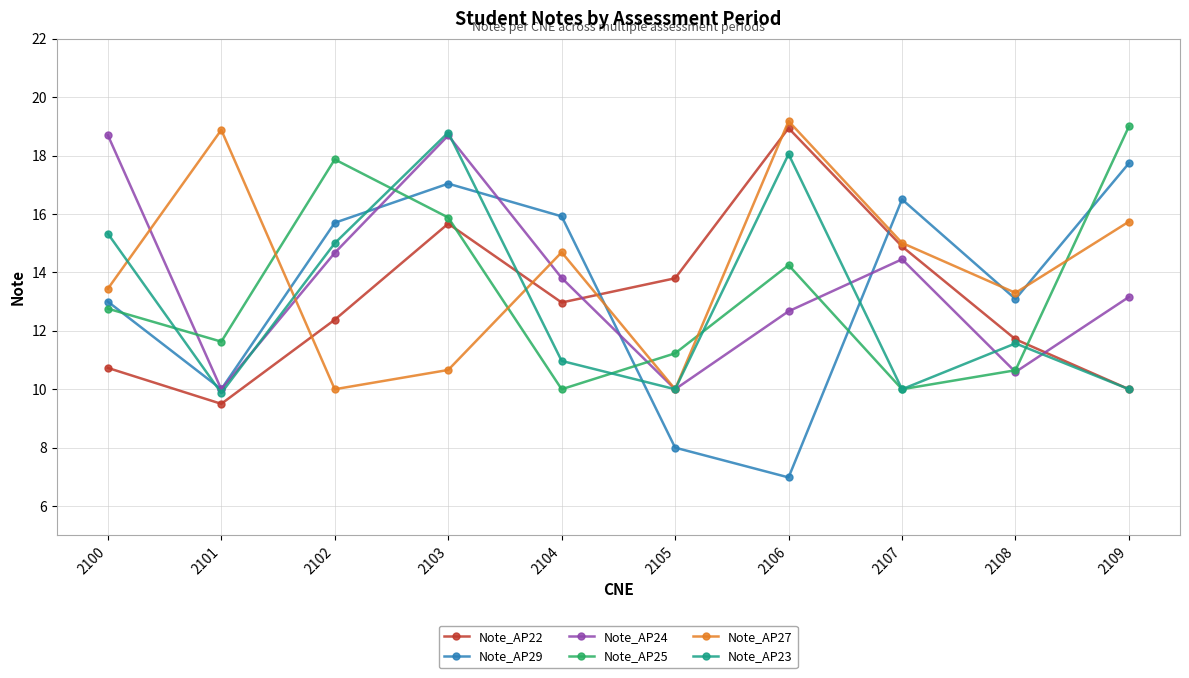

What is the value of the Note_AP24 point at the 1st from the left?

18.7